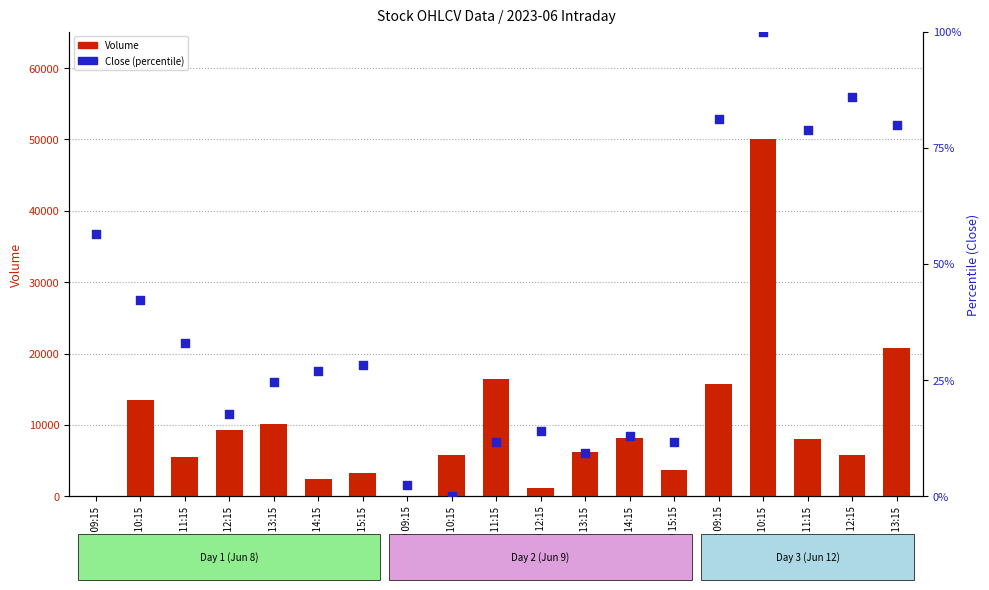

Which series contains the lowest Y value?

Volume